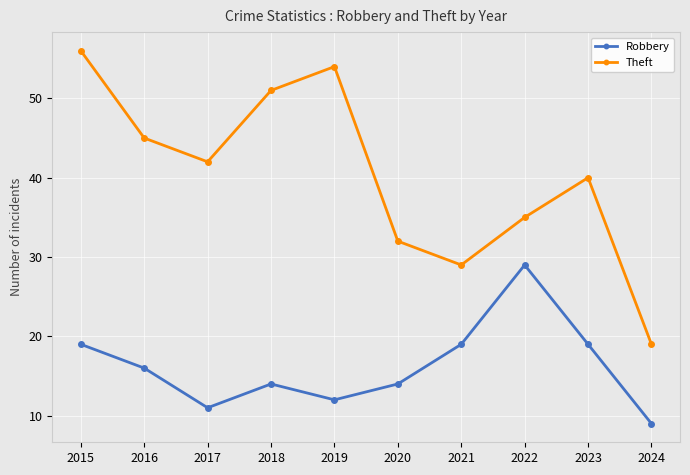

How many lines are shown in the chart?

2